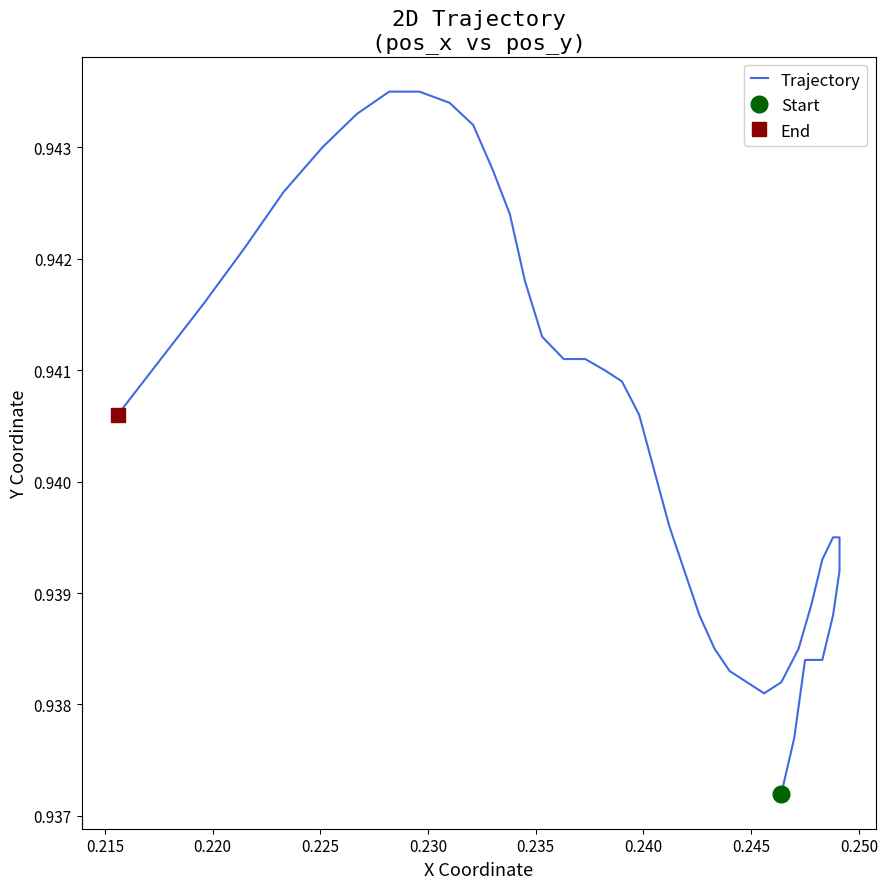

How many points are lower than both their immediate neighbors (excluding endpoints)?

1